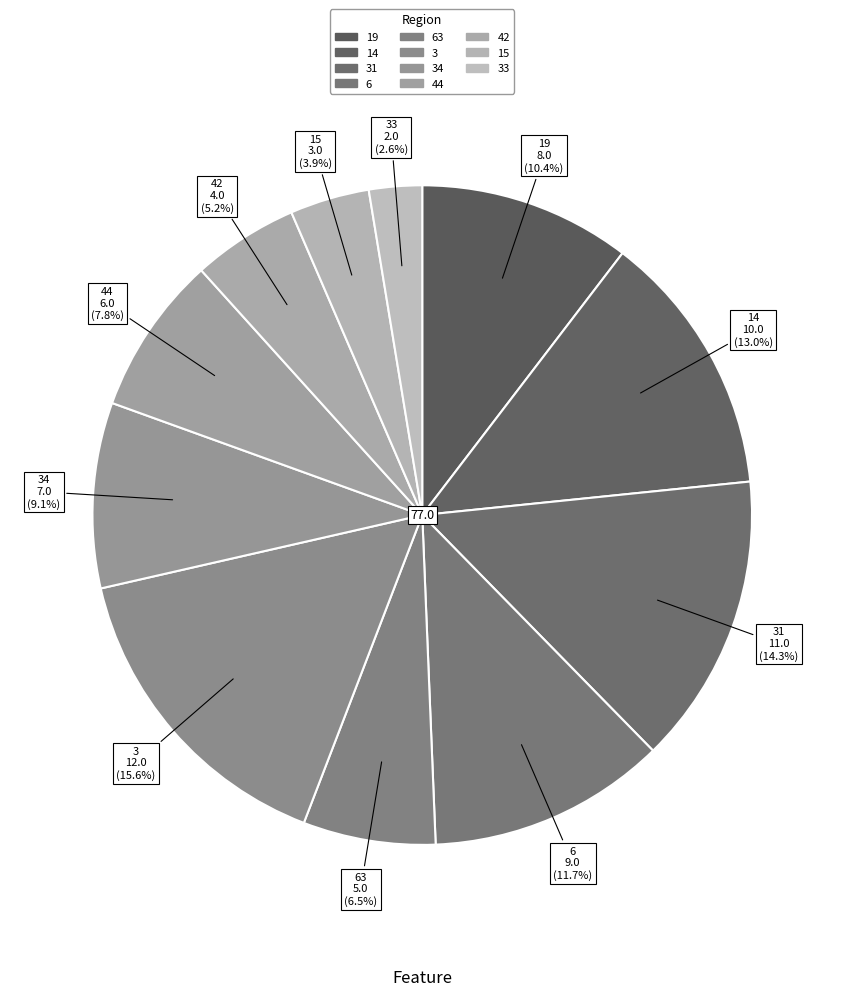

Count the number of slices in the pie.

11